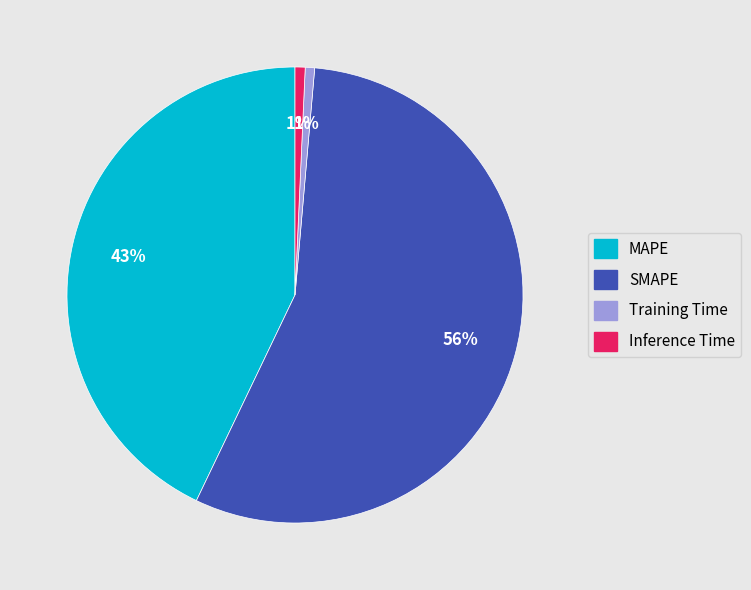

How many slices are in this pie chart?

4